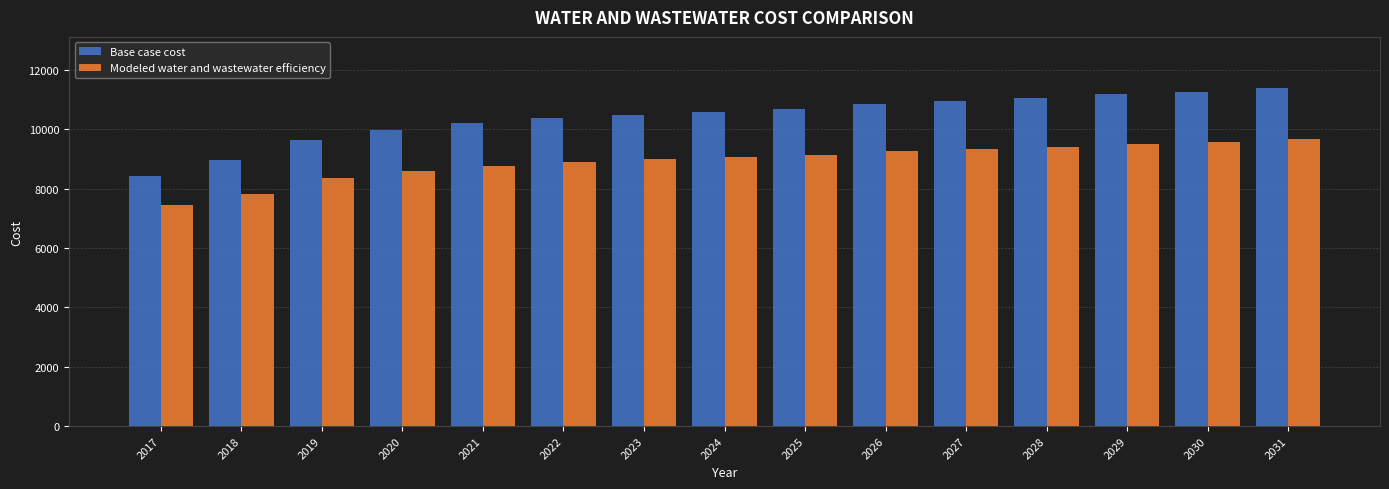

At which label does Modeled water and wastewater efficiency first exceed 9054?

2024